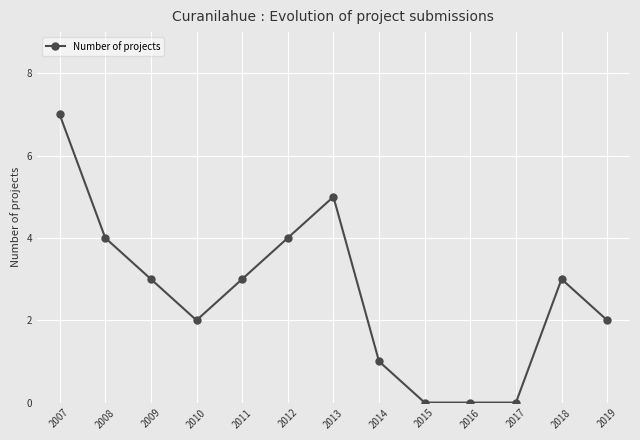

Reading left to right, what are all the values shown in this chart?

7	4	3	2	3	4	5	1	0	0	0	3	2